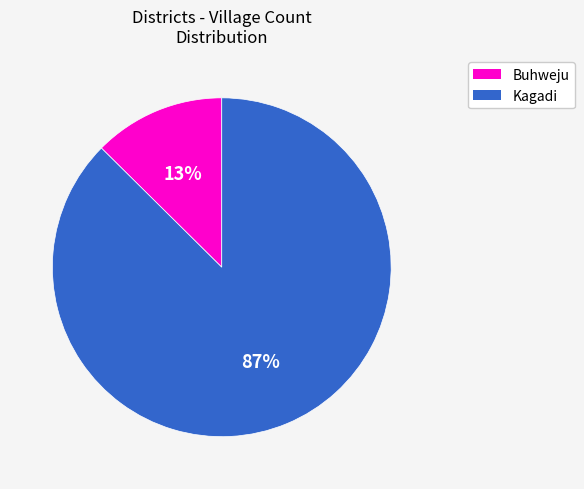

Does any single category account for the majority?

Yes